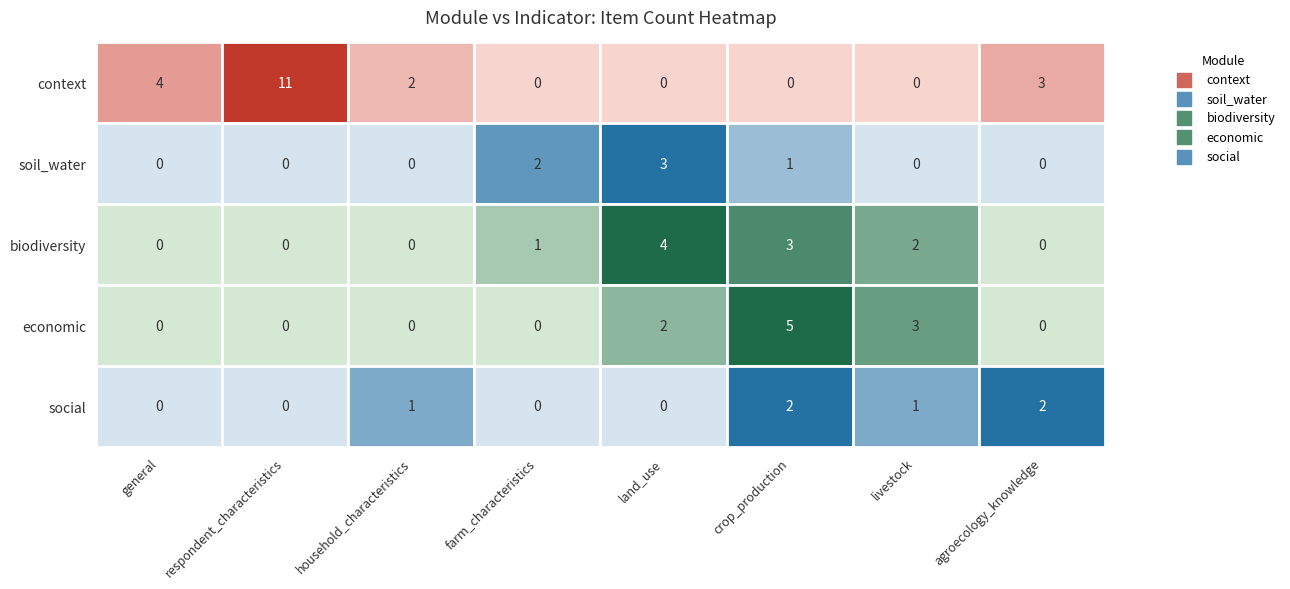

What is the maximum value for economic?

5